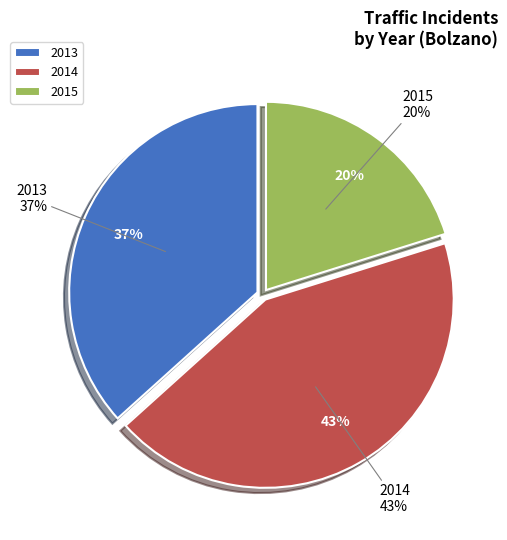

To the nearest percent, what portion does 2014 represent?

43%